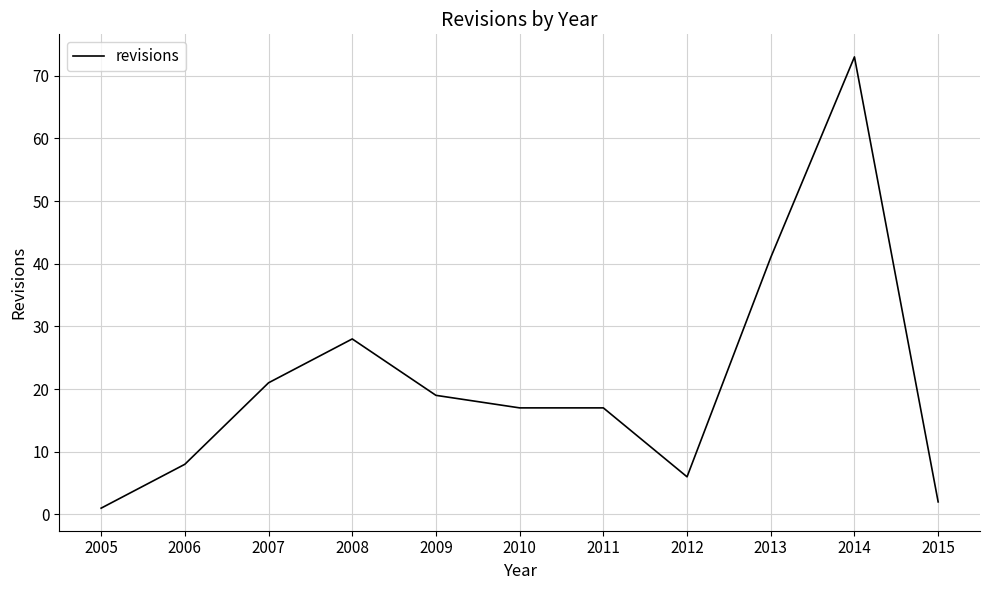

Reading right to left, what are all the values shown in this chart?

2	73	41	6	17	17	19	28	21	8	1